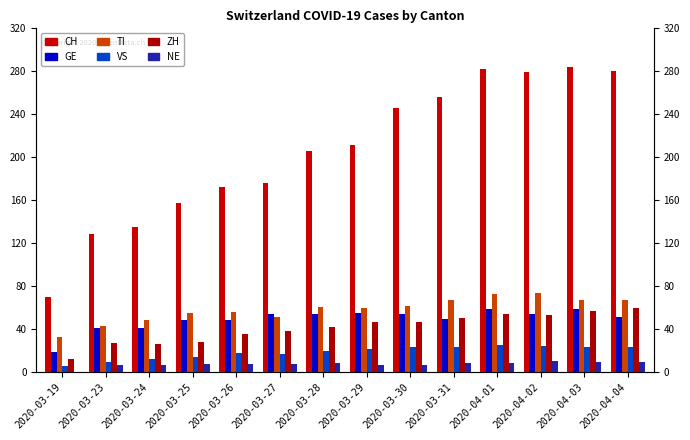

Where does the CH series first go above 211?

2020-03-30